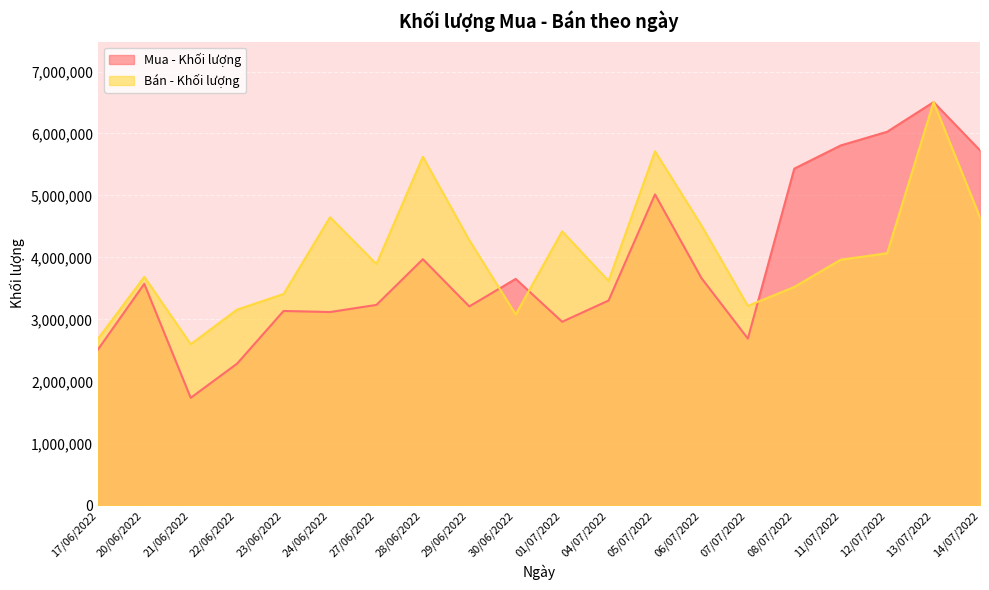

Where is Mua - Khối lượng nearest to the value 4120000?

28/06/2022